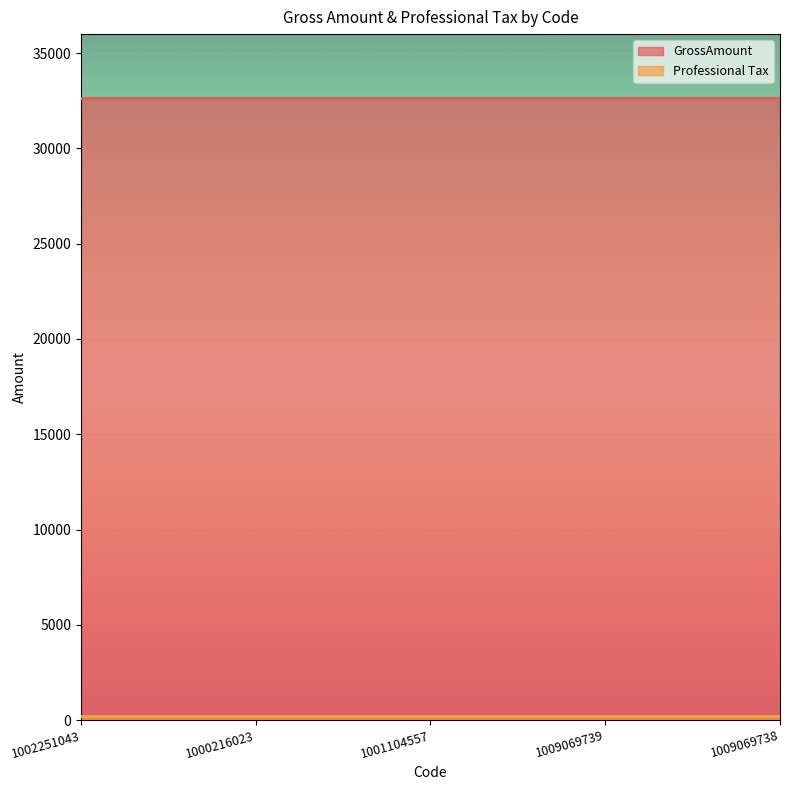

True or false: GrossAmount and Professional Tax intersect in this chart.

False